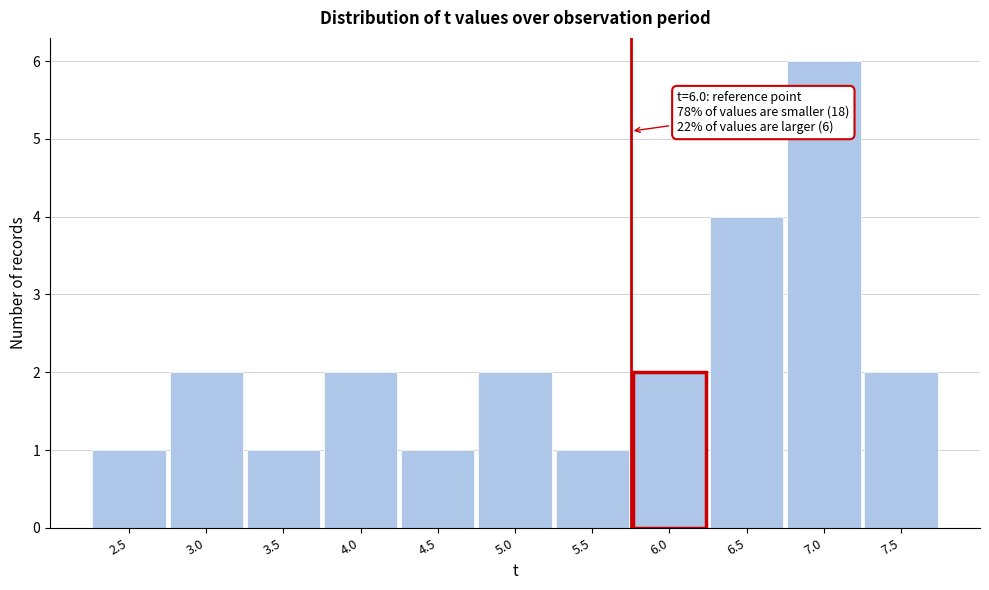

Reading left to right, extract all data points from this chart.

2.5=1	3.0=2	3.5=1	4.0=2	4.5=1	5.0=2	5.5=1	6.0=2	6.5=4	7.0=6	7.5=2